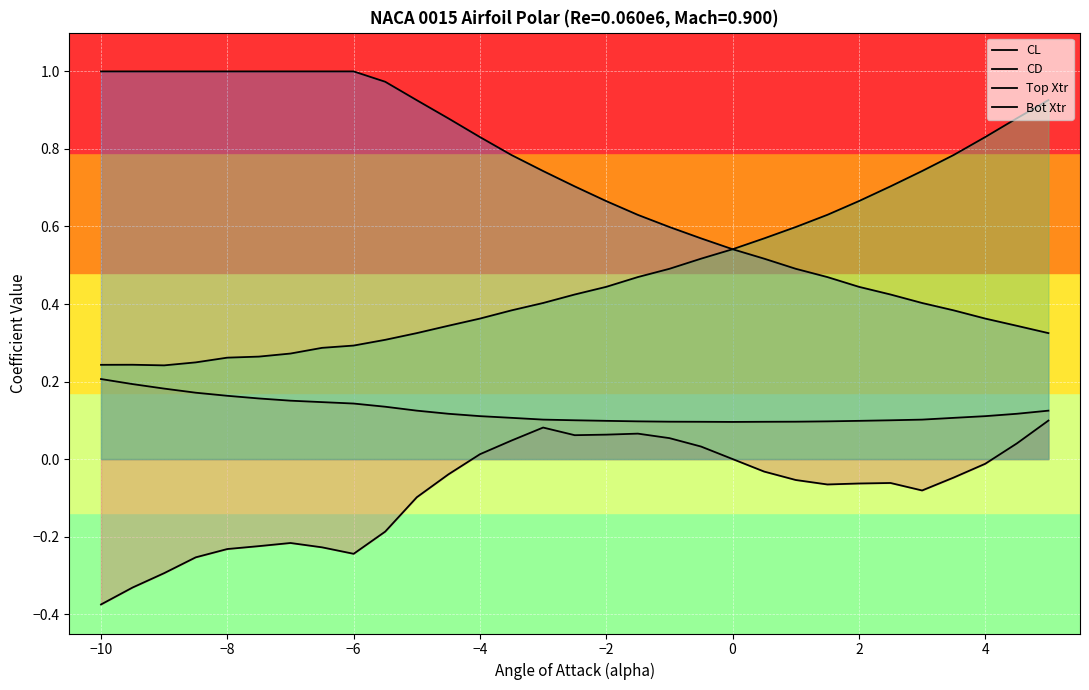

How many data points does each series have?

31